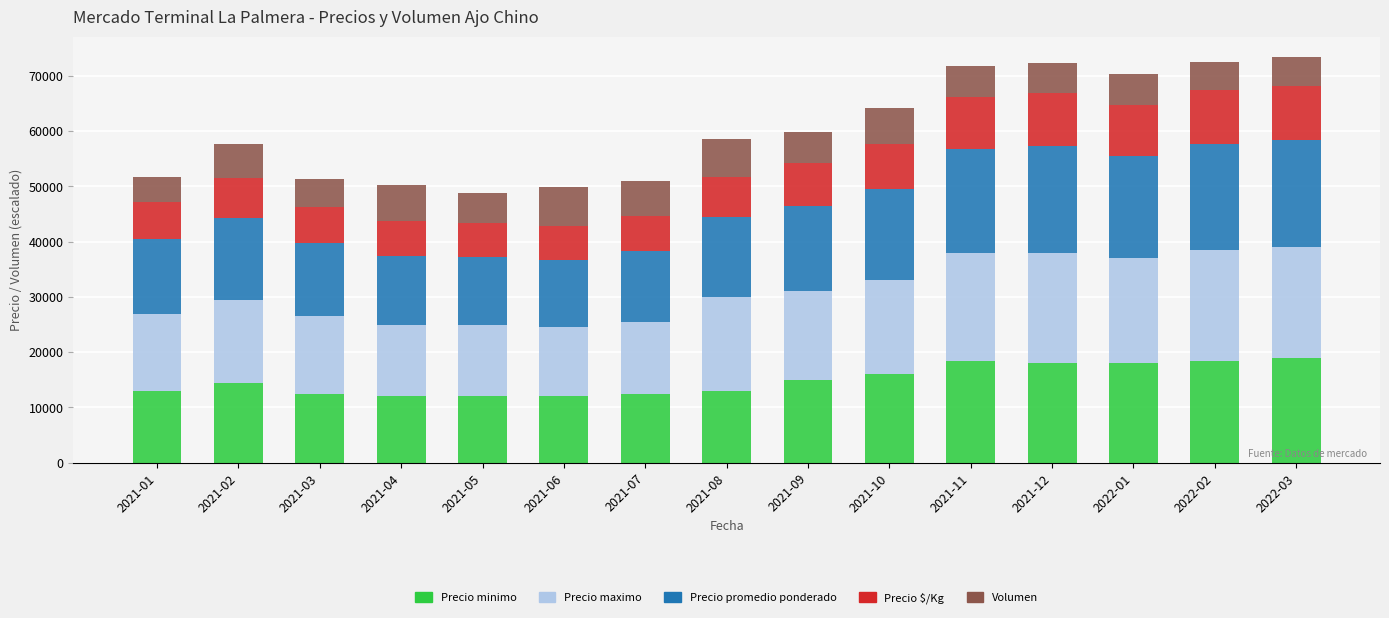

What is the total value across all series at 2021-01?

51650